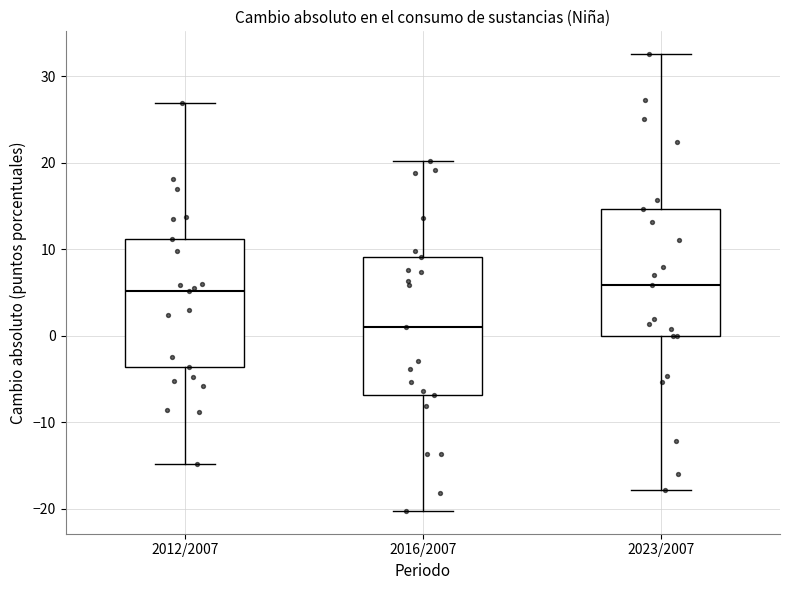

Reading left to right, read every box against the y-axis: the position of its median line, the range the box covers, and the ends of its whiskers. The values are not printed on the chart, so give them approximately, as read against the axis.

2012/2007: median 5, box -4 to 11, whiskers -15 to 27
2016/2007: median 1, box -7 to 9, whiskers -20 to 20
2023/2007: median 6, box 0 to 15, whiskers -18 to 33